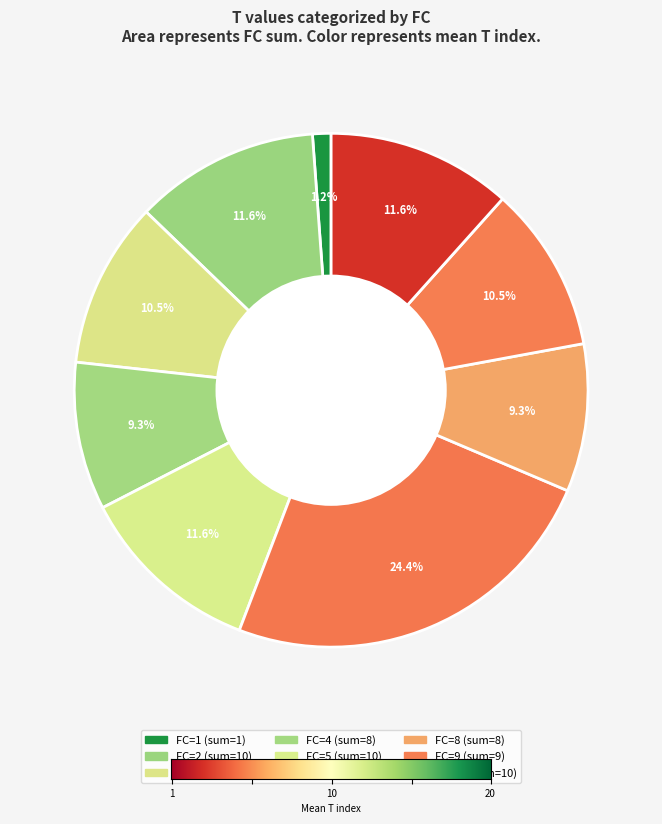

How many slices are in this pie chart?

9